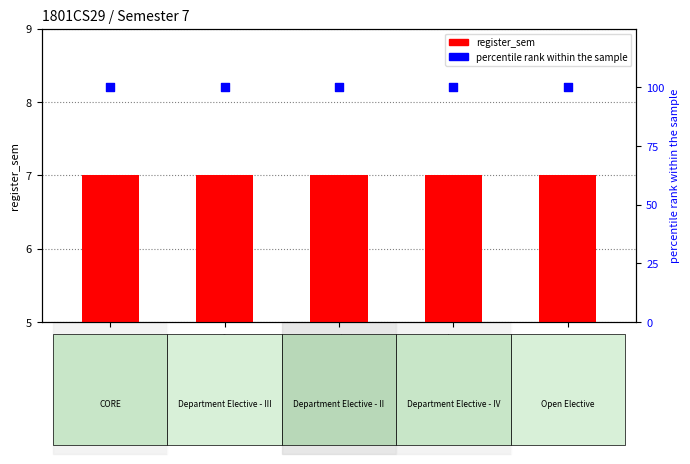

What are all the series names shown in the legend?

register_sem, percentile rank within the sample